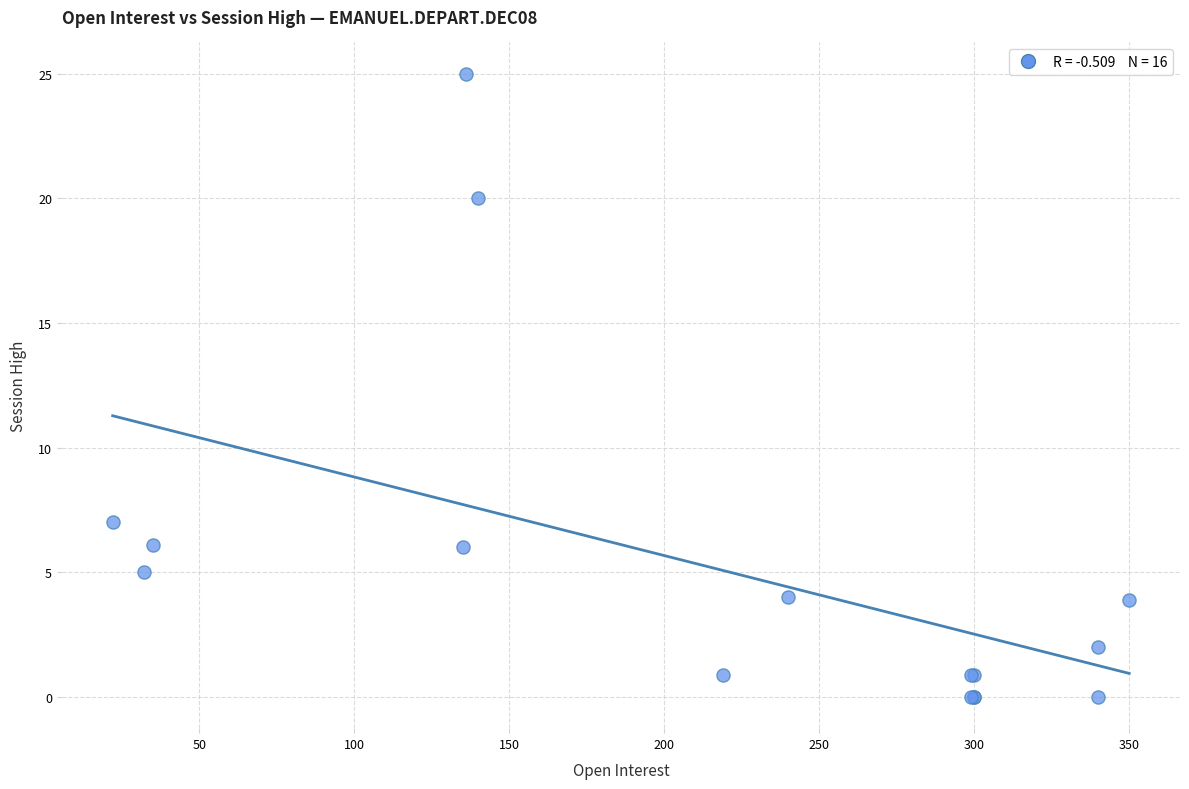

What Y value in the scatter plot is closest to 12?

7.0